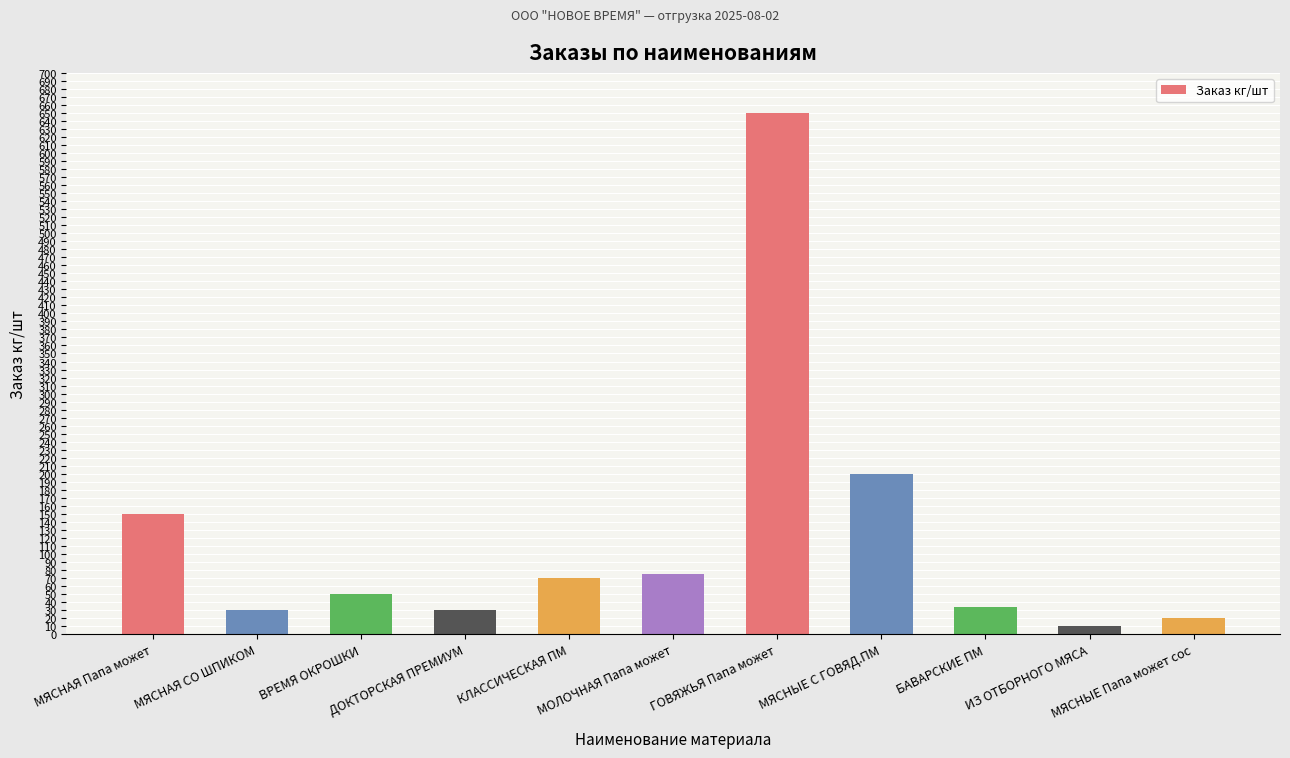

What is the difference between the maximum and minimum values?

640